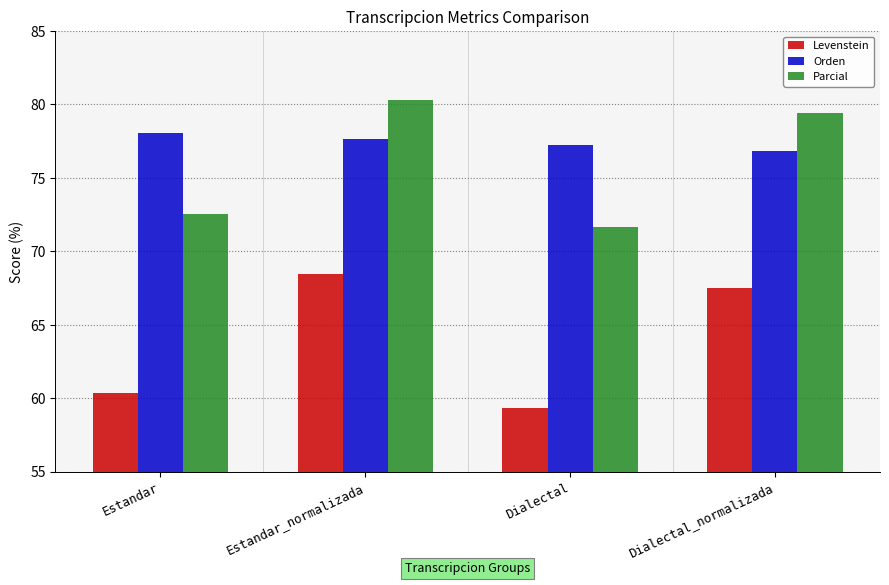

At which category does the chart reach its minimum across all series?

Dialectal